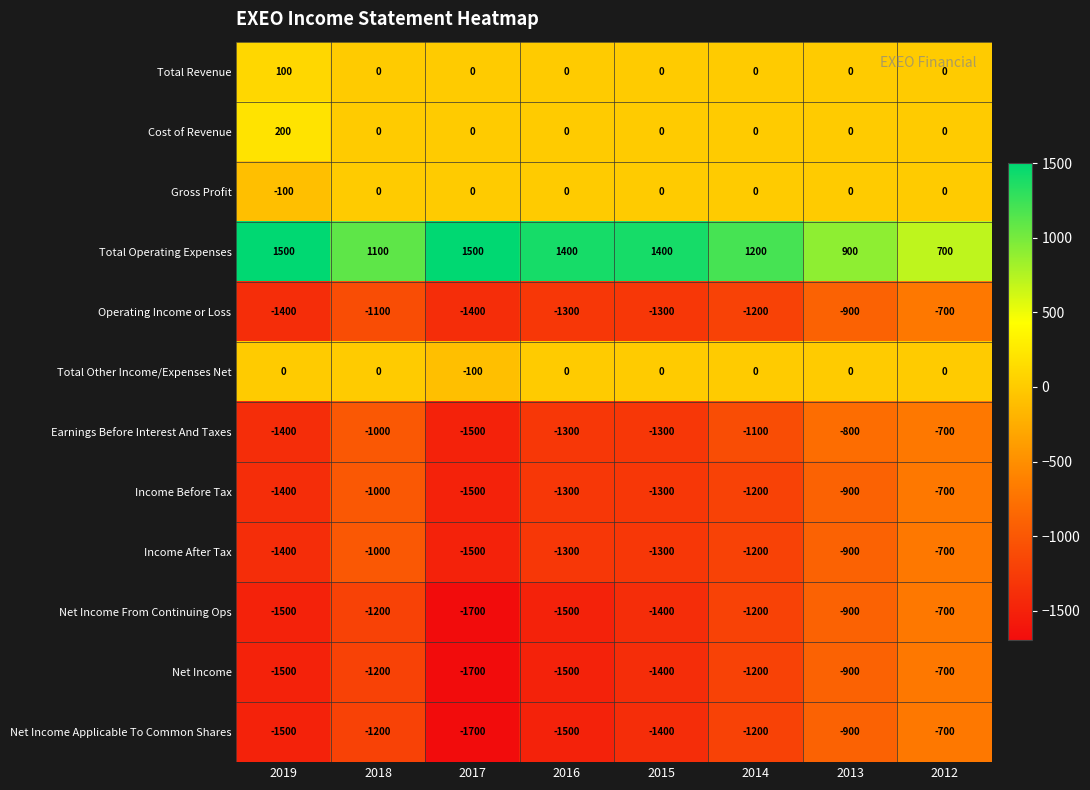

Which series has the largest total across all categories?

Total Operating Expenses